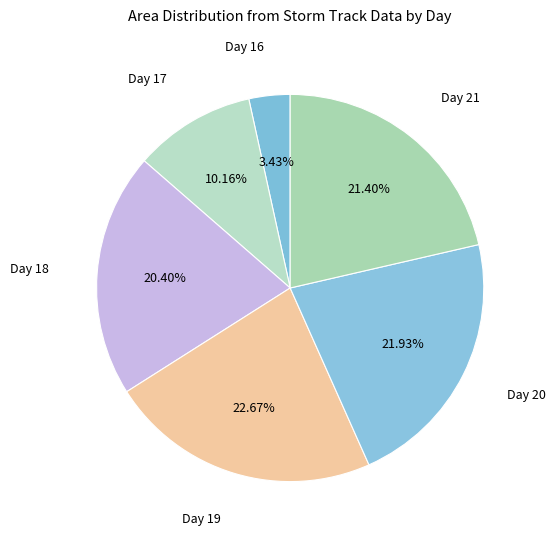

Combined, do Day 19 and Day 20 account for over 50%?

No